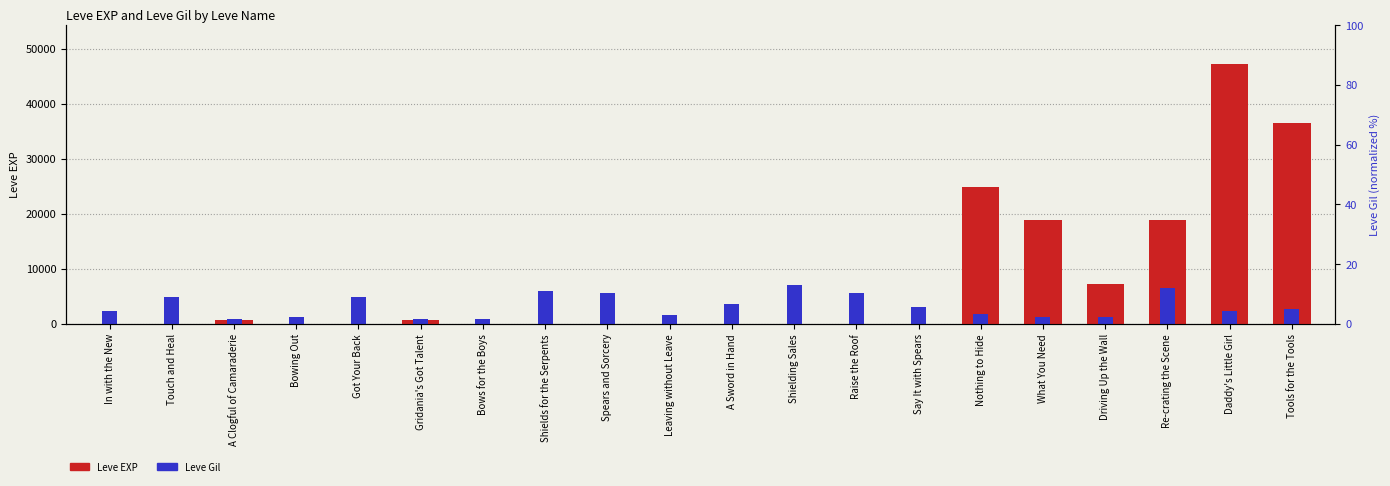

What are all the series names shown in the legend?

Leve EXP, Leve Gil